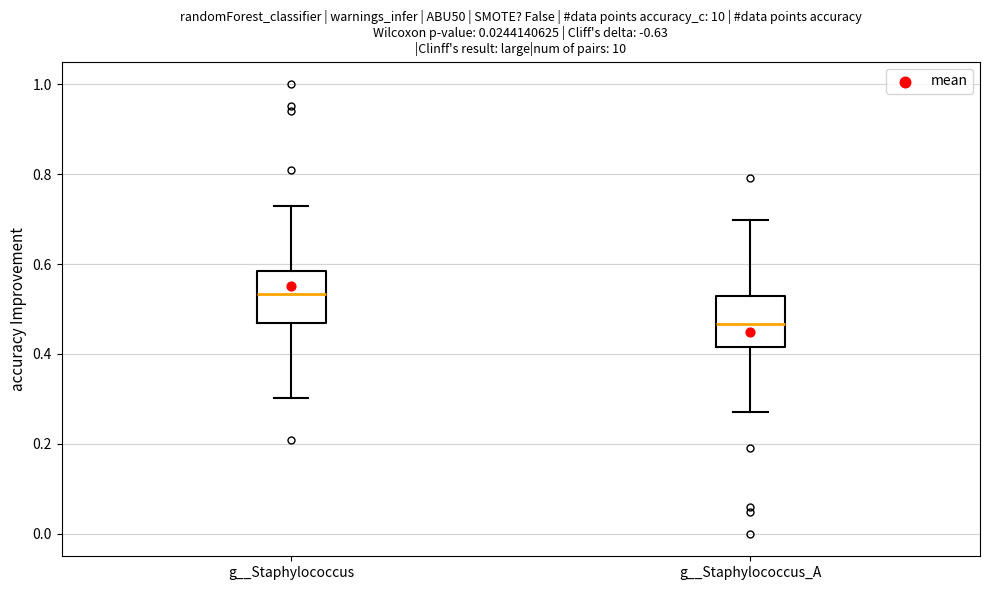

Reading left to right, transcribe this box plot: for each box, give where its median line is, the range the box spans, and where its two whiskers end, as read against the y-axis. The values are not printed on the chart, so give them approximately, as read against the axis.

g__Staphylococcus: median 0.54, box 0.46 to 0.58, whiskers 0.30 to 0.72
g__Staphylococcus_A: median 0.46, box 0.42 to 0.54, whiskers 0.28 to 0.70